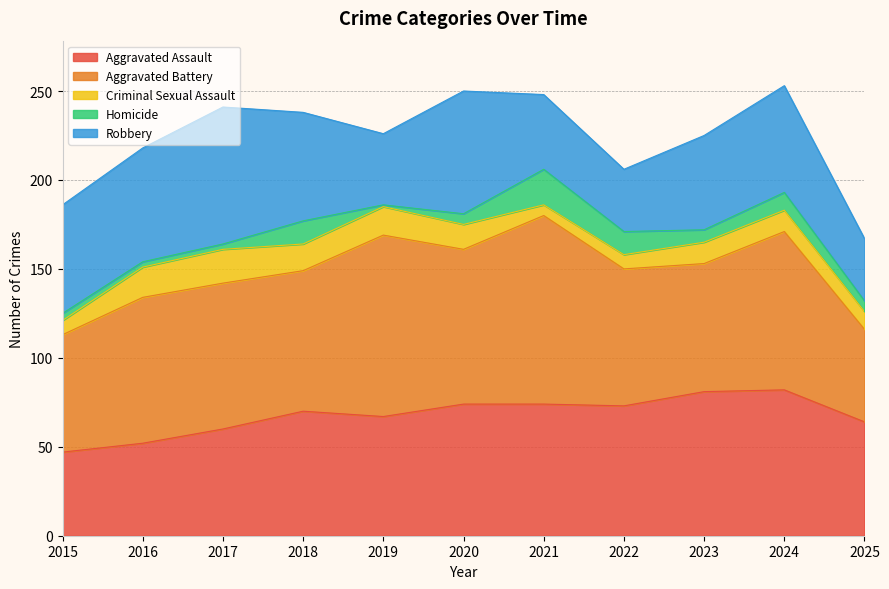

True or false: Criminal Sexual Assault and Aggravated Assault cross at least once.

False